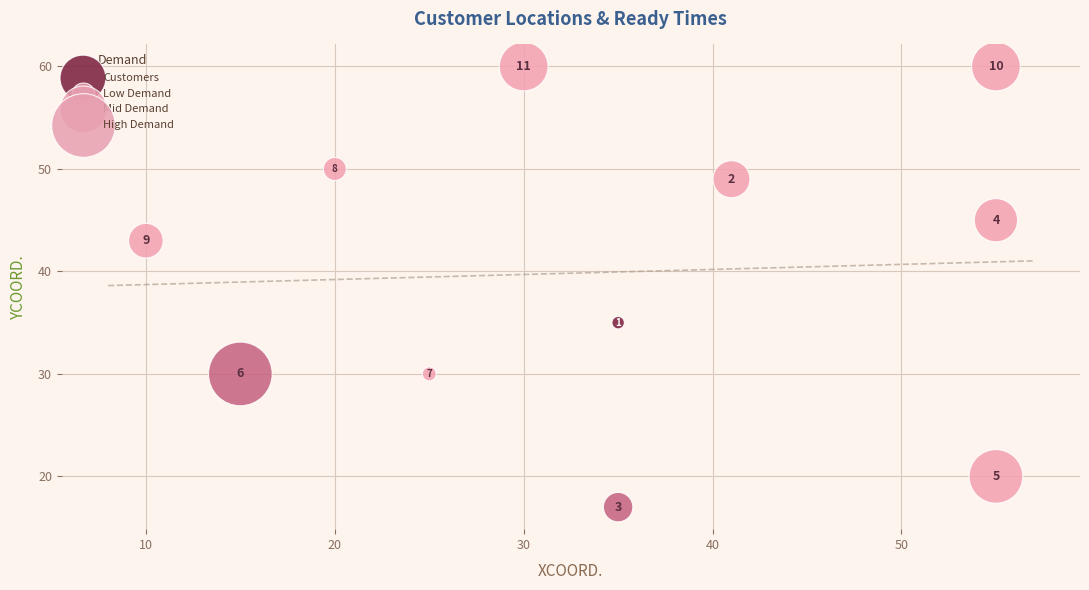

What Y value in the scatter plot is closest to 38?

35